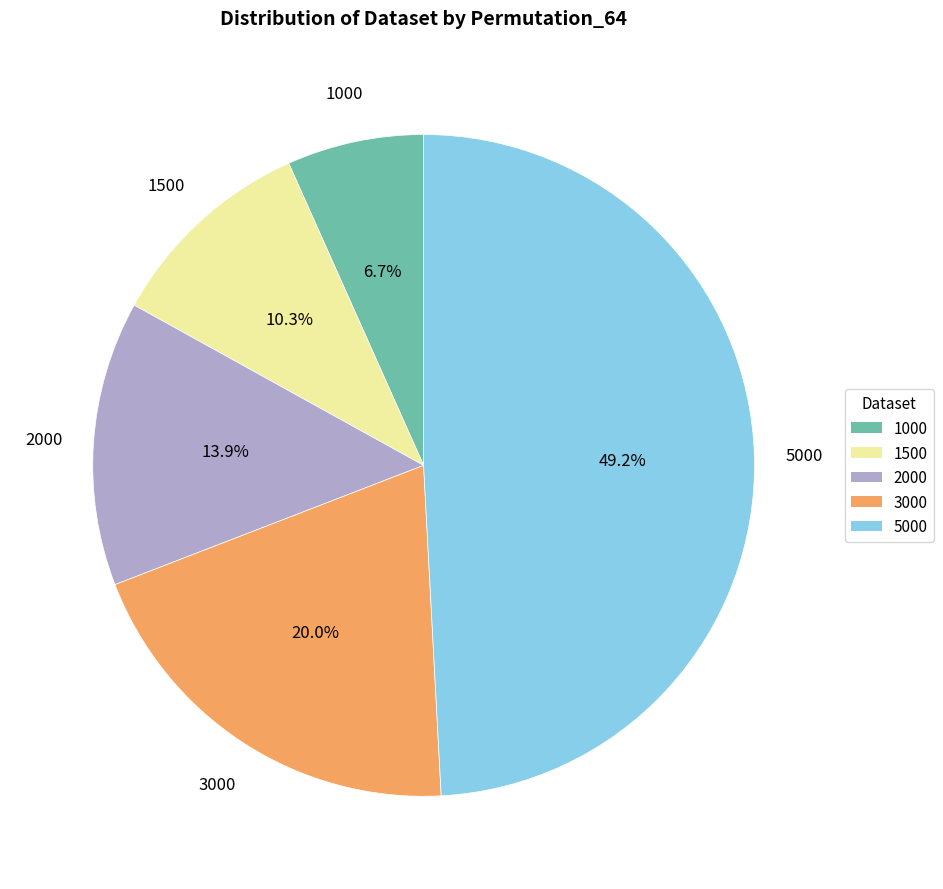

Approximately how many times larger is the value at 1000 compared to 3000?

0.3